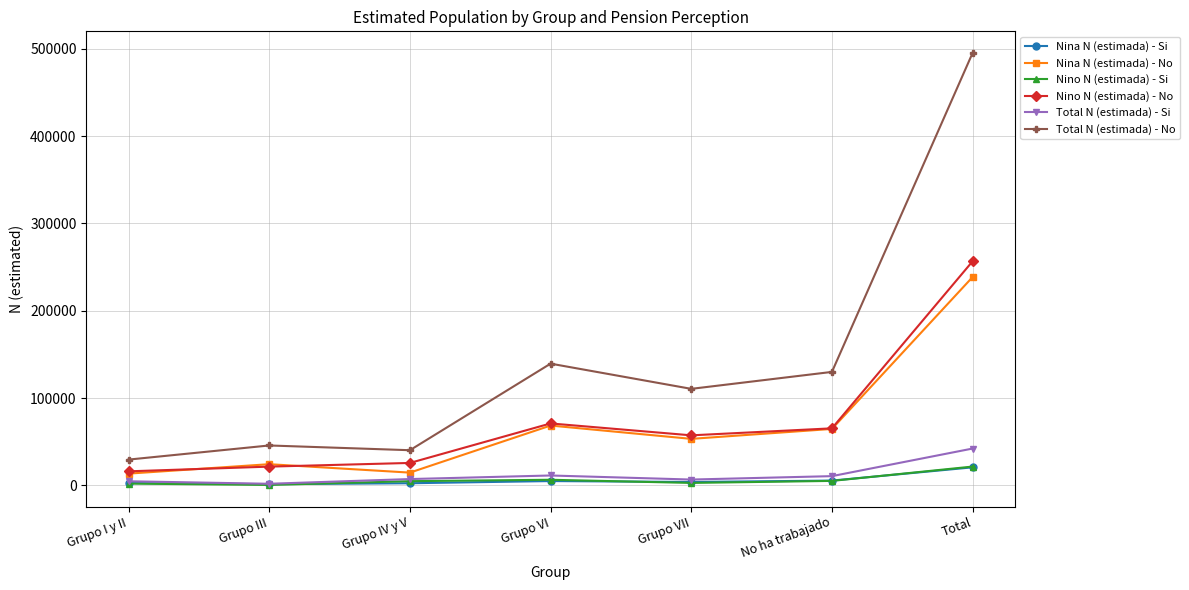

Is this an area chart (filled region under the line)?

No